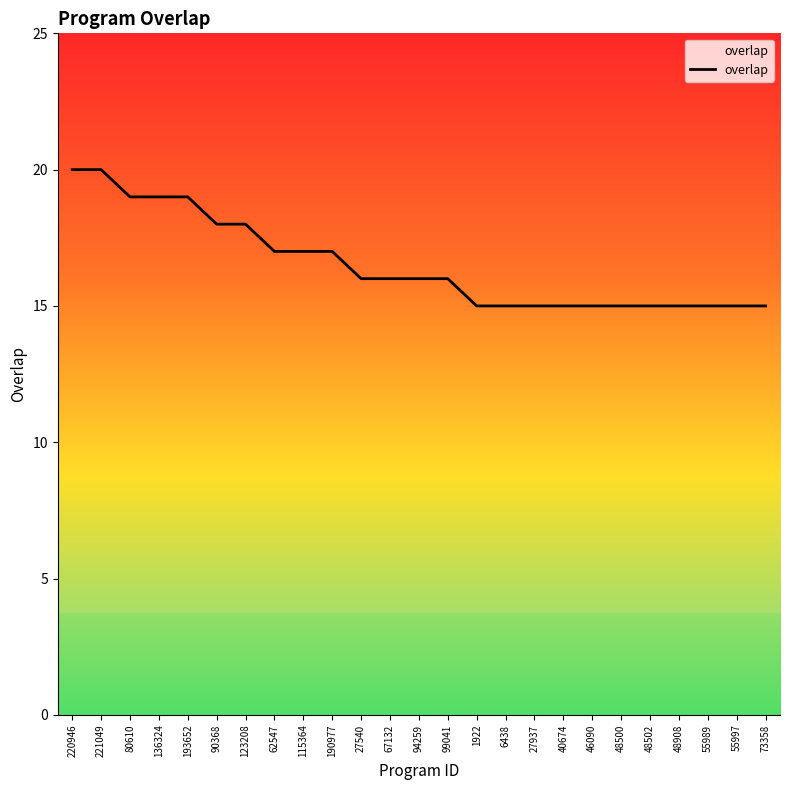

What position from the left is 27540?

11